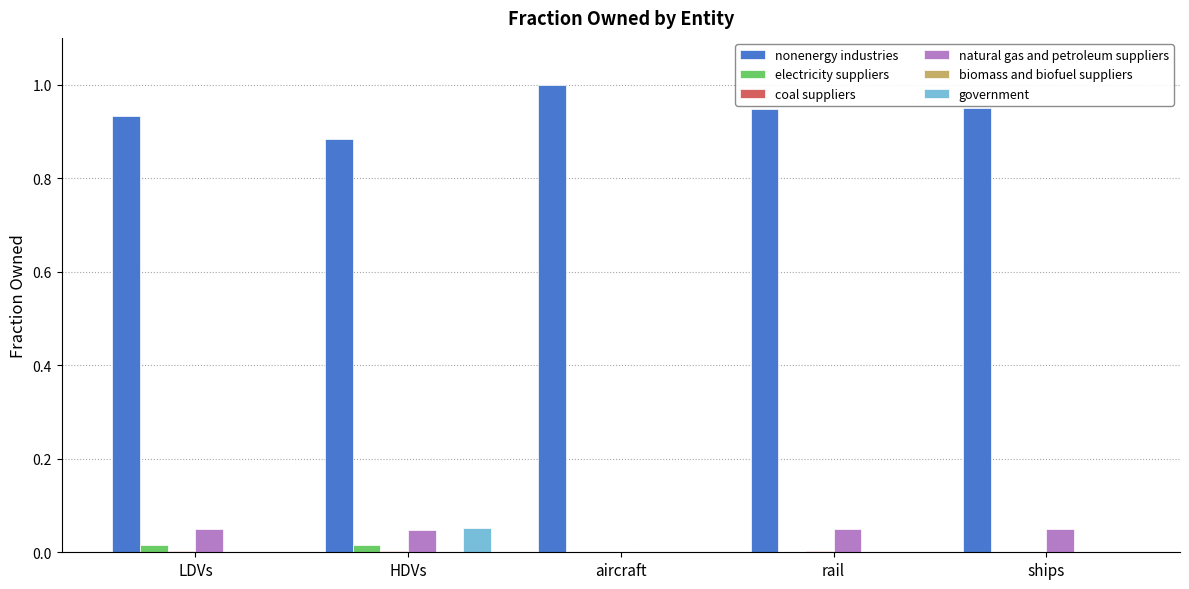

Which series has the largest total across all categories?

nonenergy industries